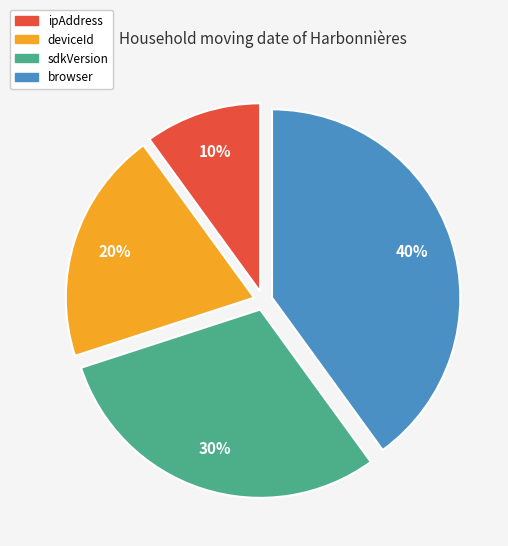

Is the sum of ipAddress and deviceId greater than half?

No